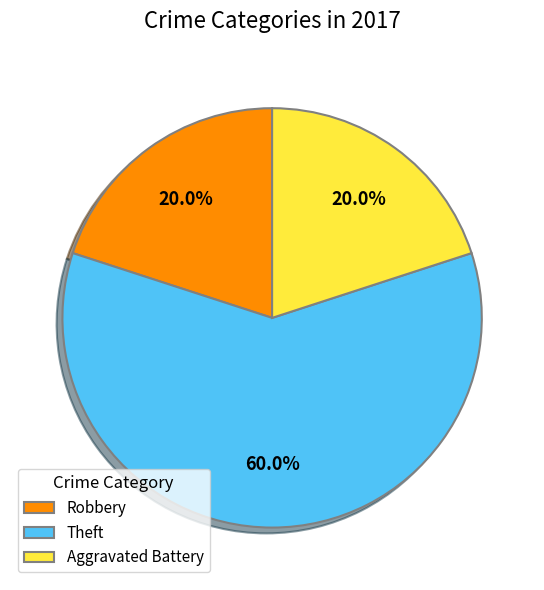

Which slice is the largest?

Theft